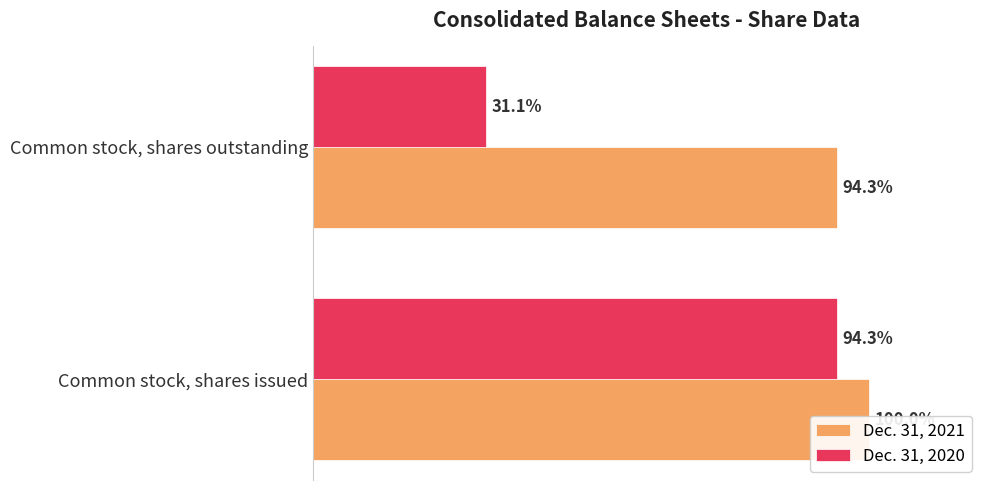

Reading left to right, what are all the values shown in this chart?

Dec. 31, 2021: 0.0=32202496	0.5=30351366
Dec. 31, 2020: 0.0=30351366	0.5=10000000